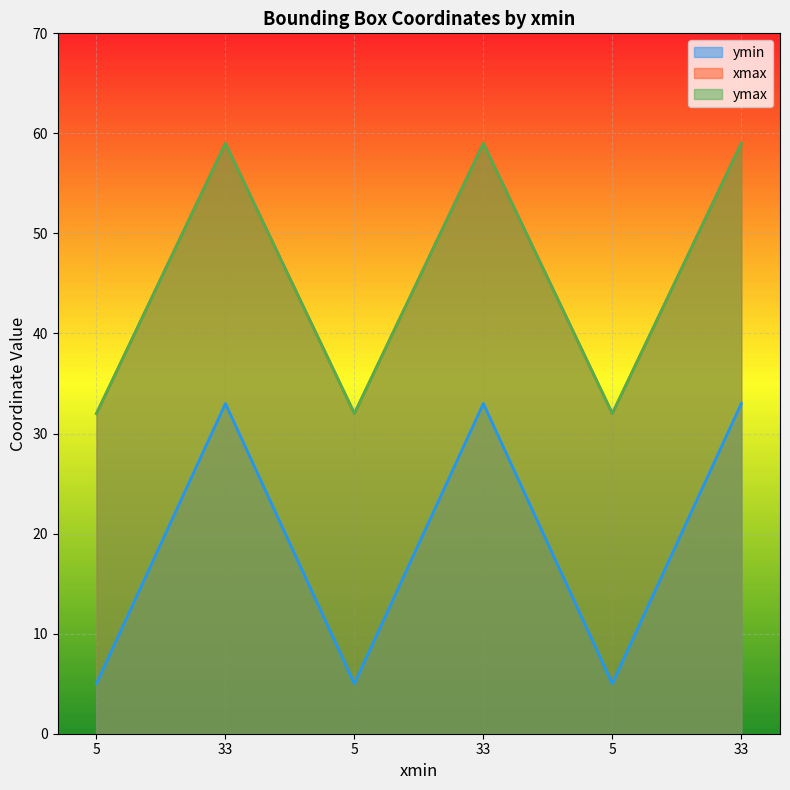

What is the approximate value of ymax at 5?

32